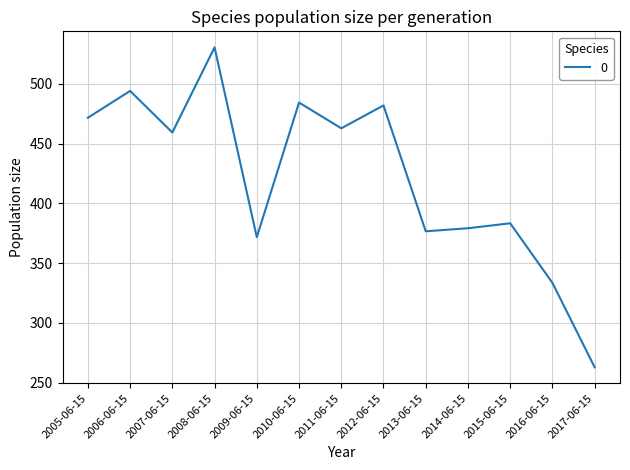

The chart shows a value of 282.4 at 2005-06-15. True or false?

False